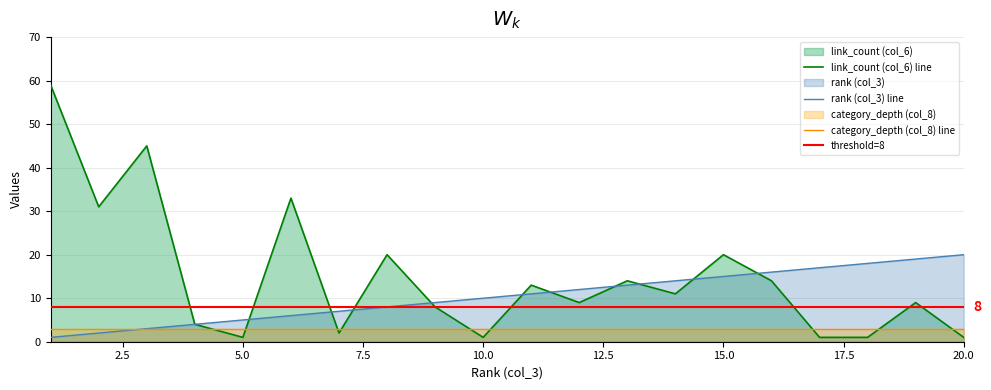

True or false: link_count (col_6) line and category_depth (col_8) line cross at least once.

True